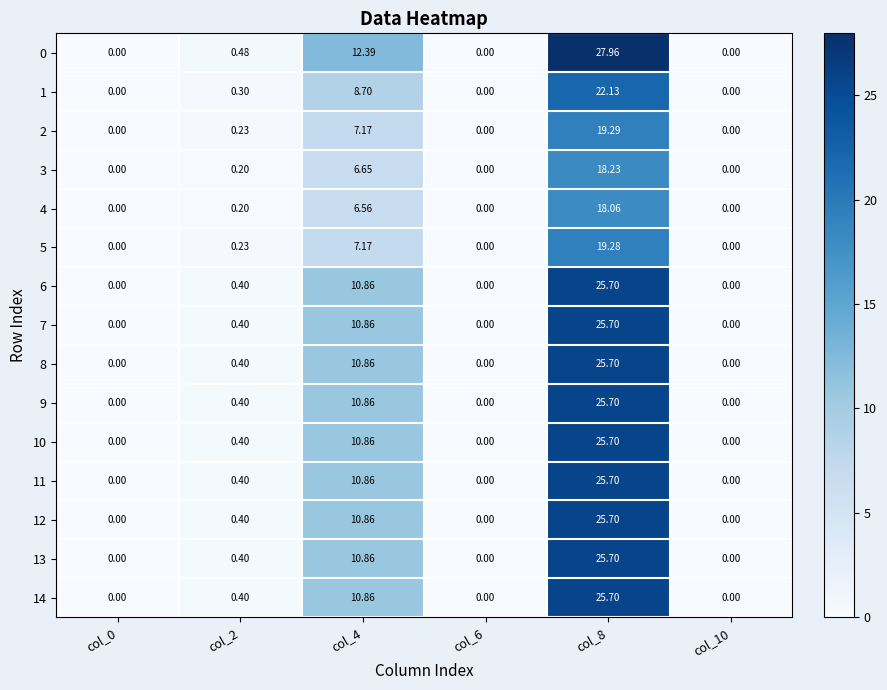

Is it true that 14 equals -9.0 at col_0?

False